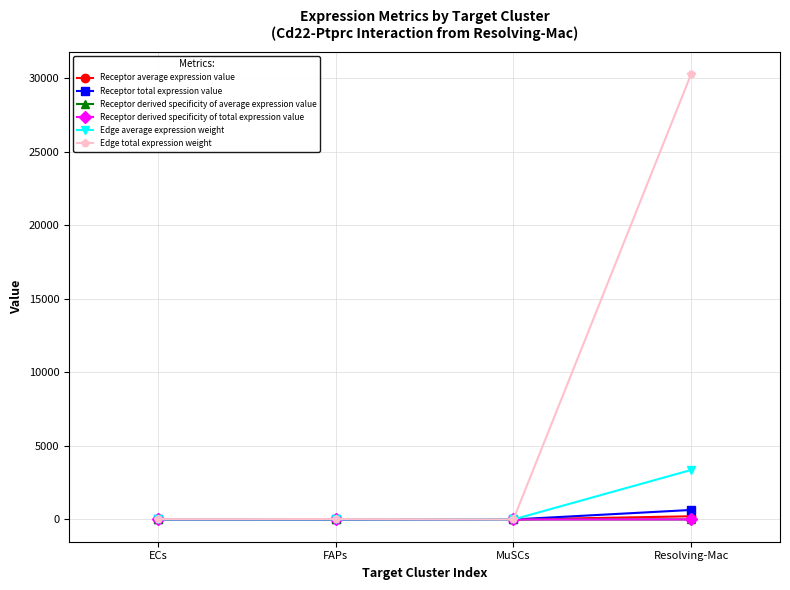

Does the chart display data point markers on the line(s)?

Yes